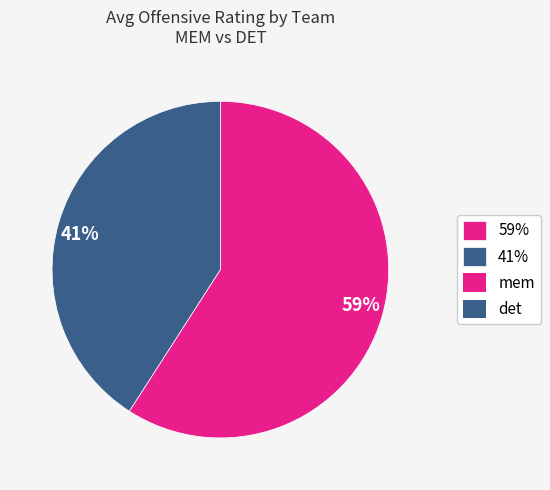

How many slices are in this pie chart?

2